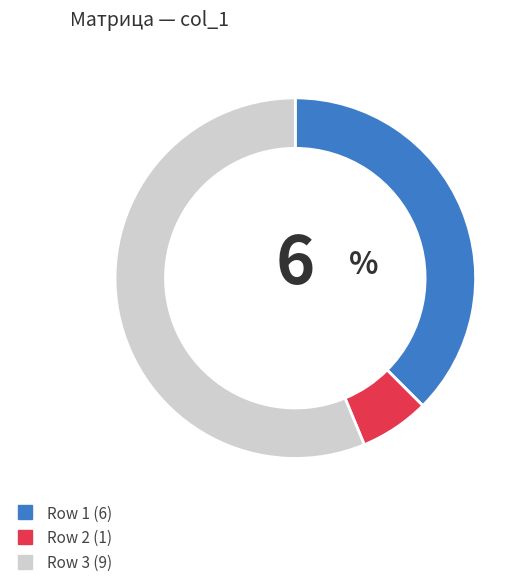

What is the smallest slice in the pie chart?

Row 2 (1)